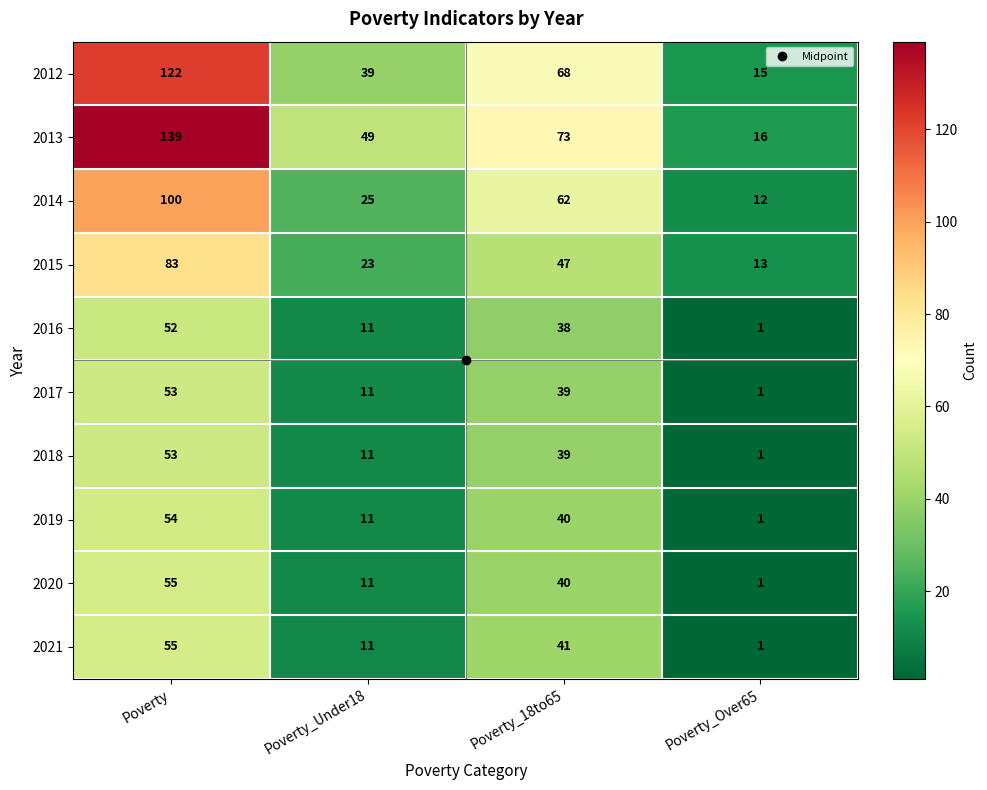

The 2014 series shows 100 at Poverty. True or false?

True